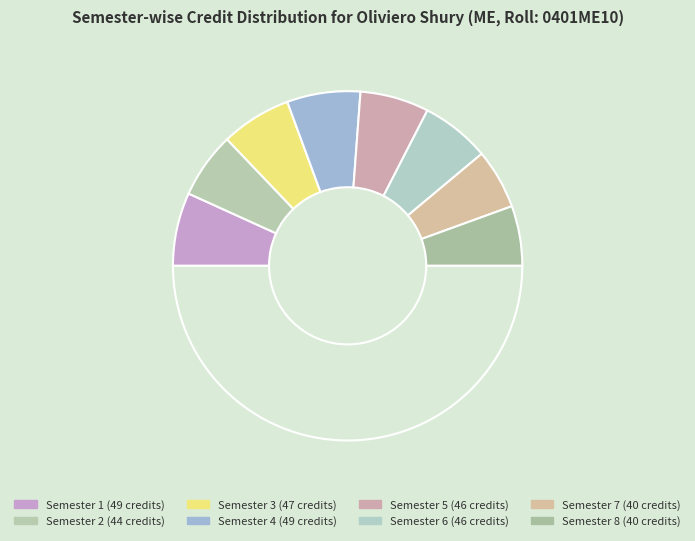

How many segments does this pie chart have?

9